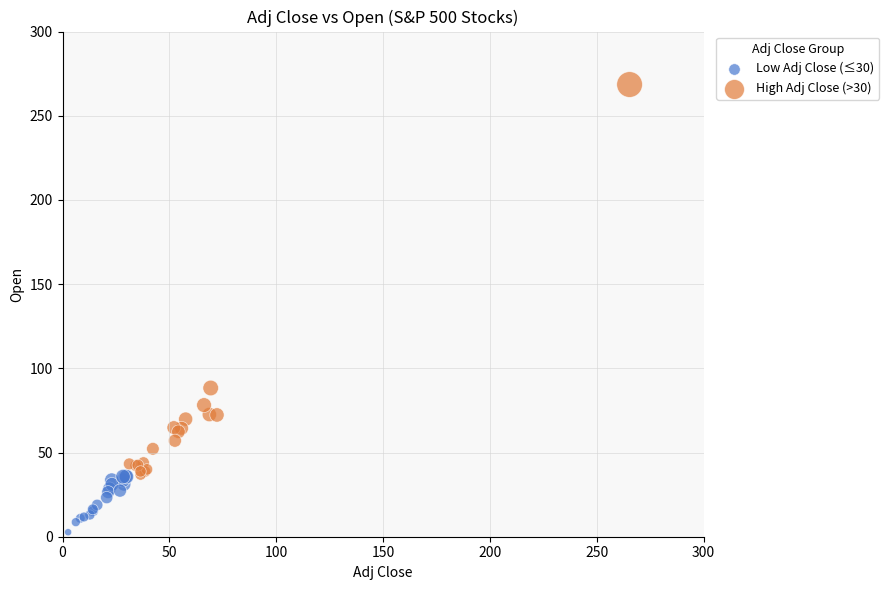

Which series reaches the minimum Y coordinate?

Low Adj Close (≤30)